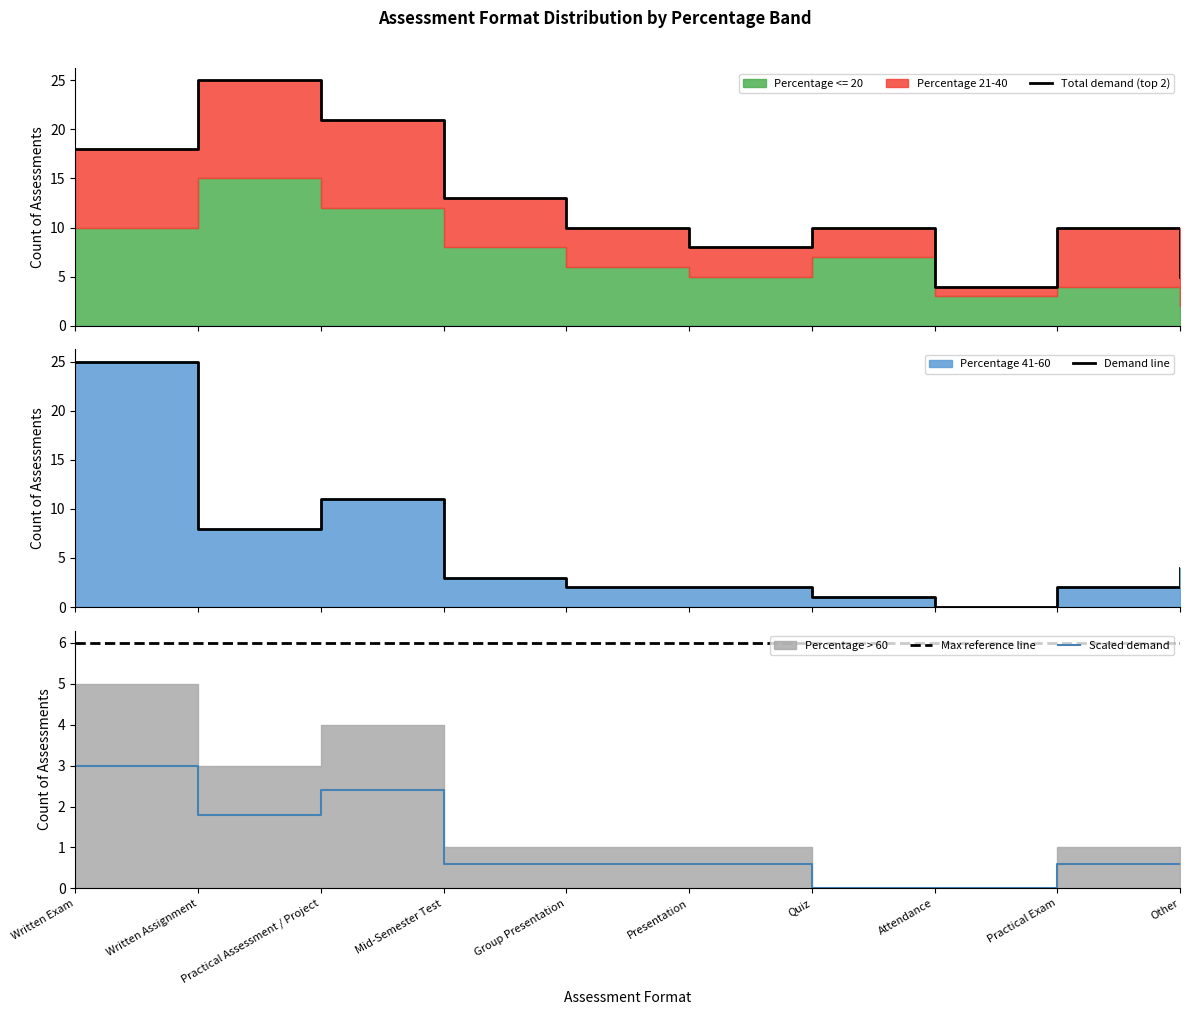

What is the approximate value of Total demand (top 2) at Practical Assessment / Project?

21.0